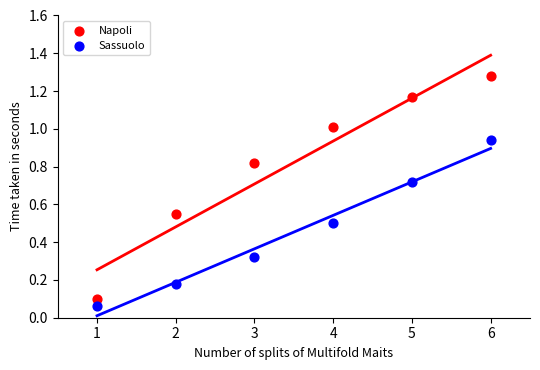

Which series reaches the minimum Y coordinate?

Sassuolo